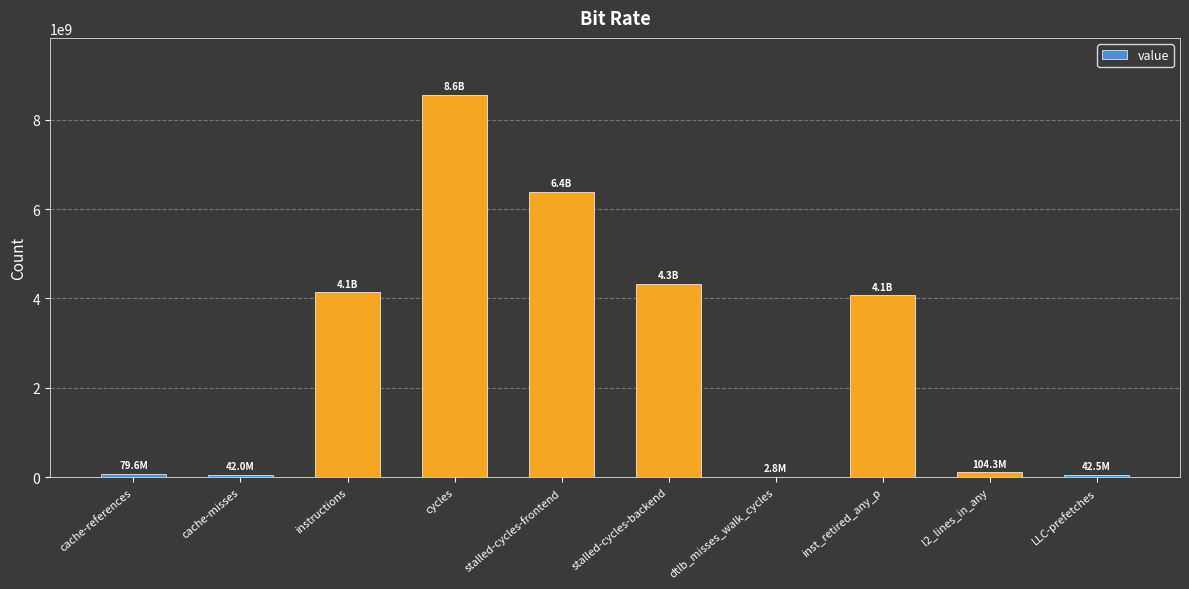

What is the greatest value displayed?

8551257286